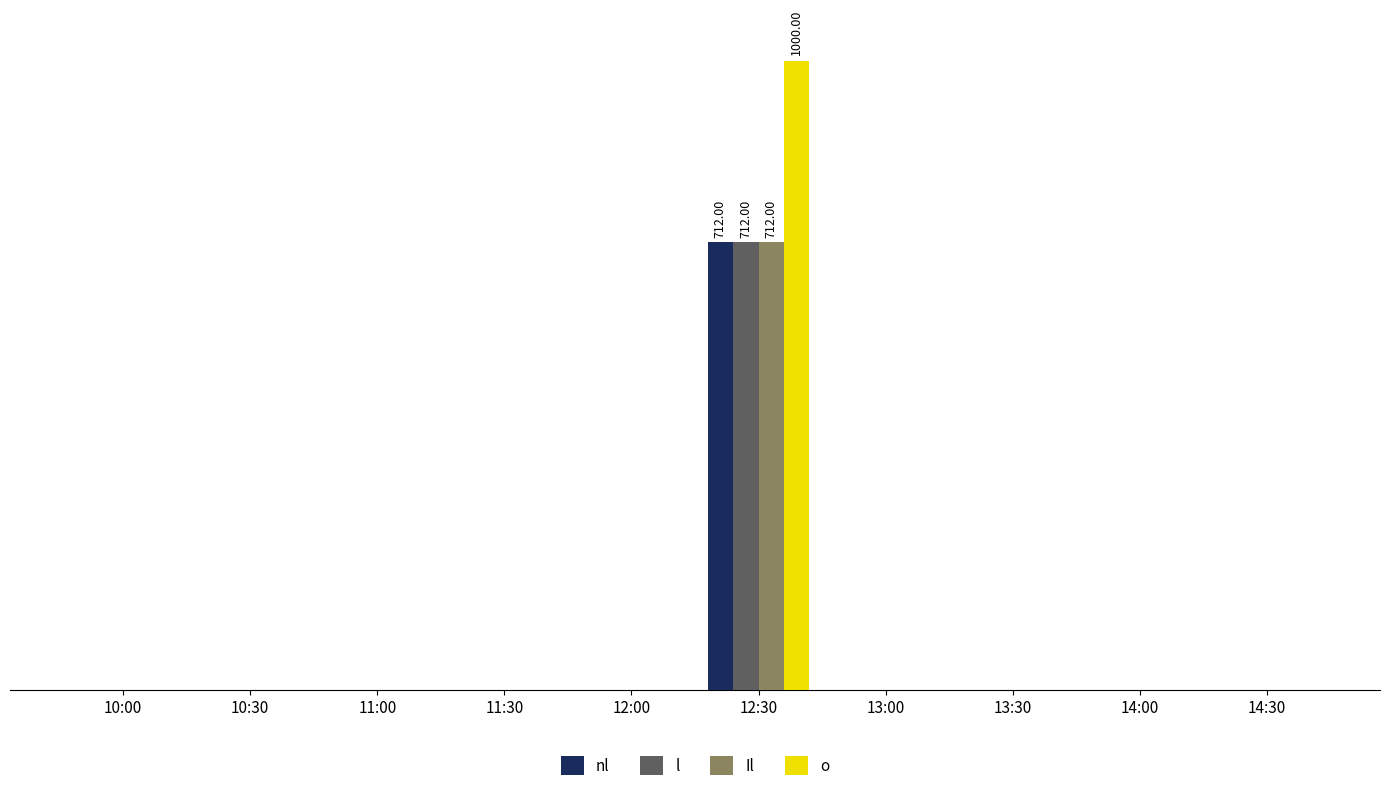

Which category has the lowest value in the Il series?

10:00